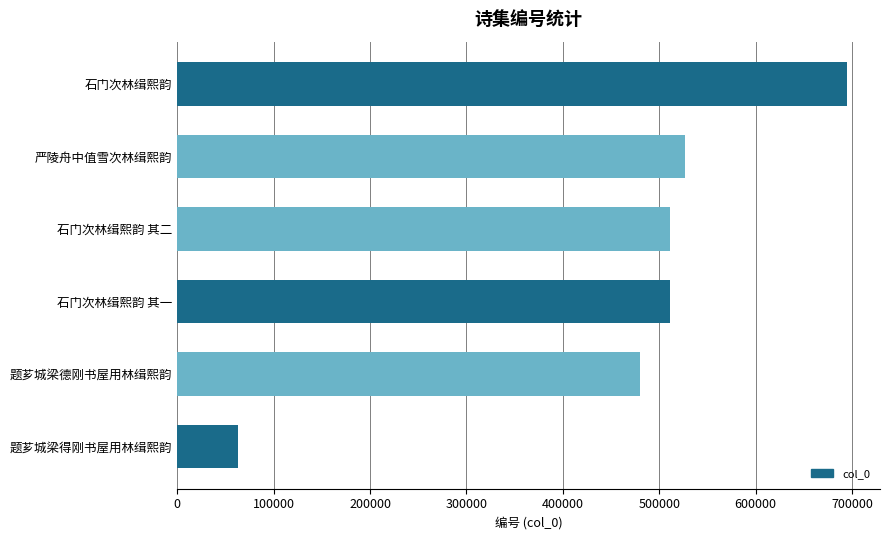

What is the sum of all values?

2786398